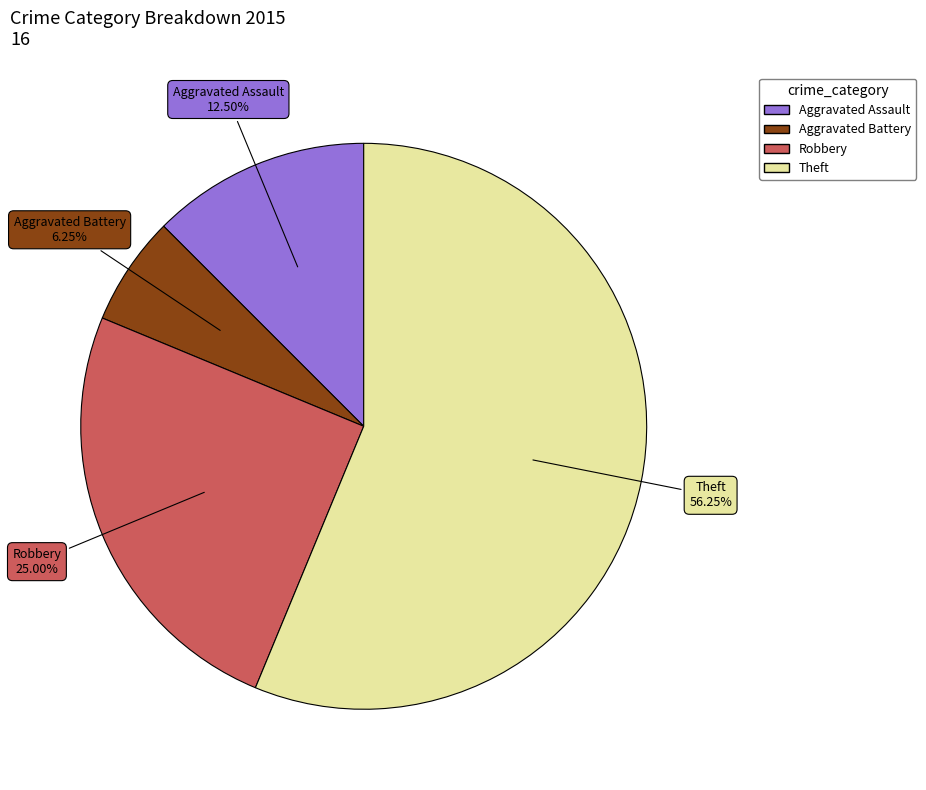

To the nearest percent, what is the difference between the largest and smallest slice percentages?

50%